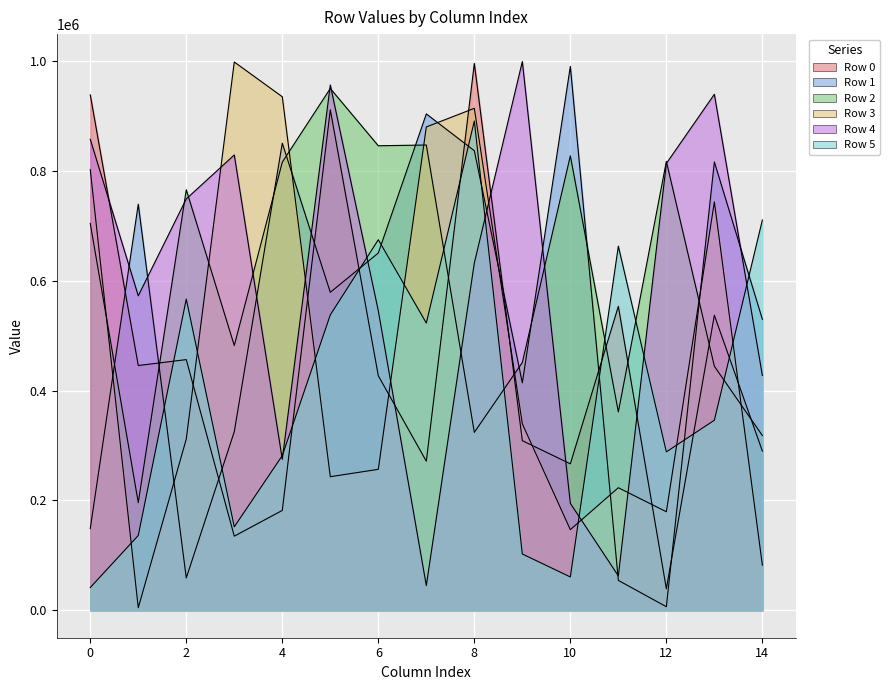

How many data points in Row 5 are less than 346093?

7